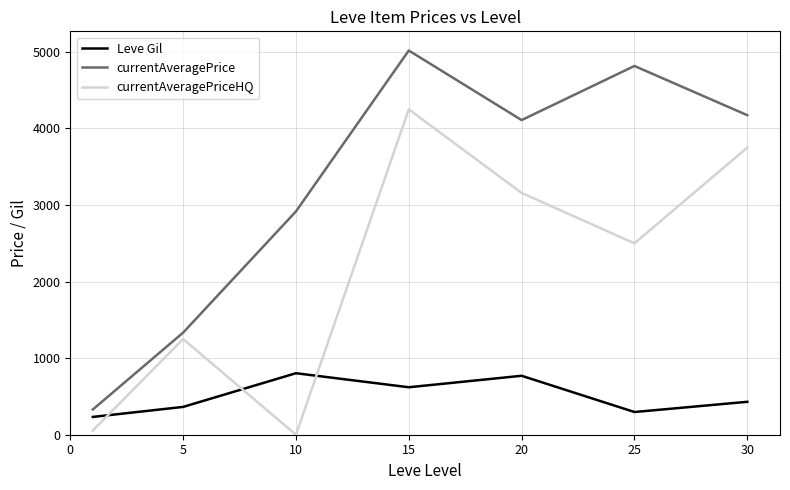

True or false: Leve Gil and currentAveragePriceHQ intersect in this chart.

True